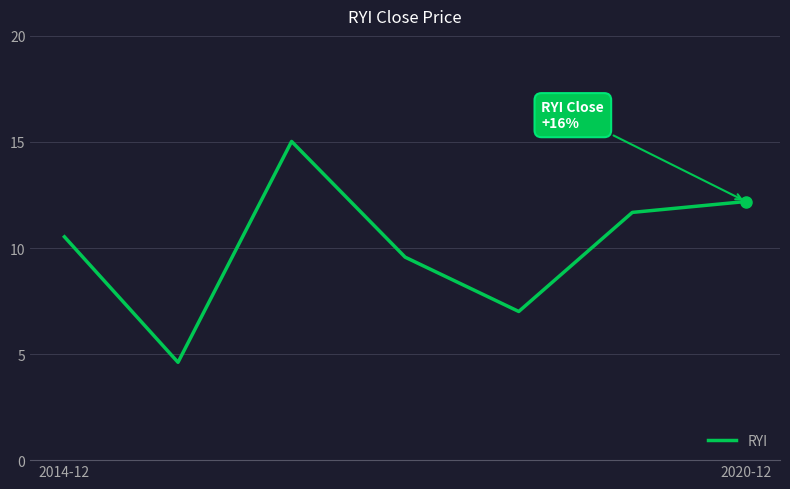

Is this an area chart (filled region under the line)?

No